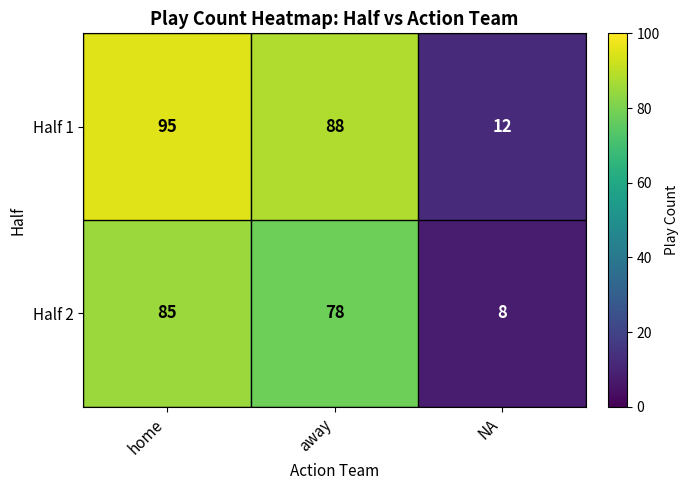

List the series in order of their overall mean, highest first.

Half 1, Half 2